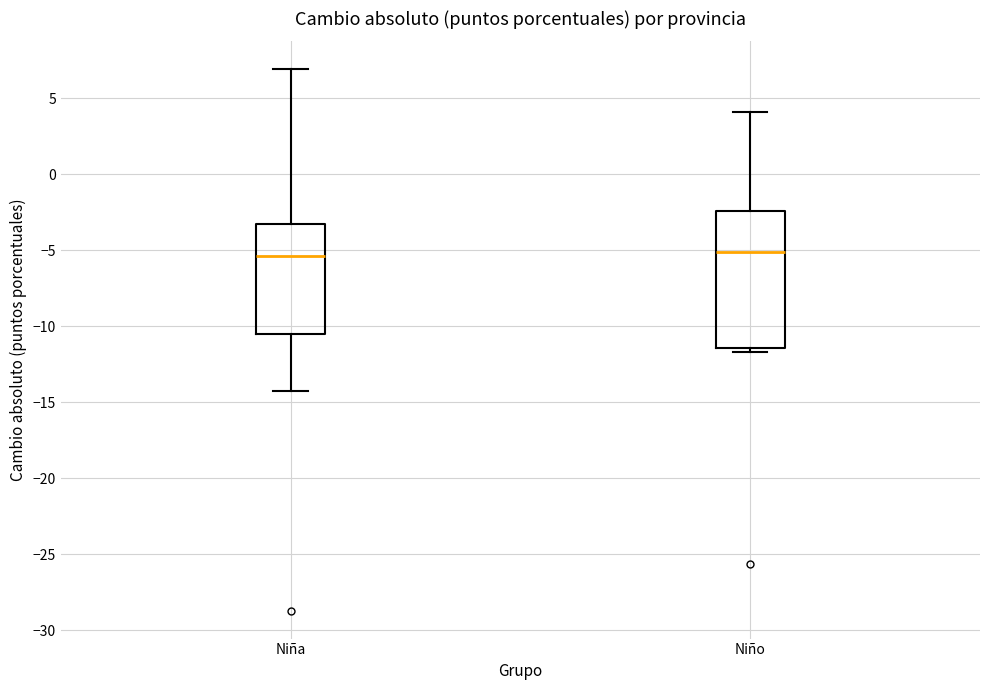

Where is the upper edge of the box for Niño on the y-axis? The values are not printed on the chart, so give them approximately, as read against the axis.

-2.5